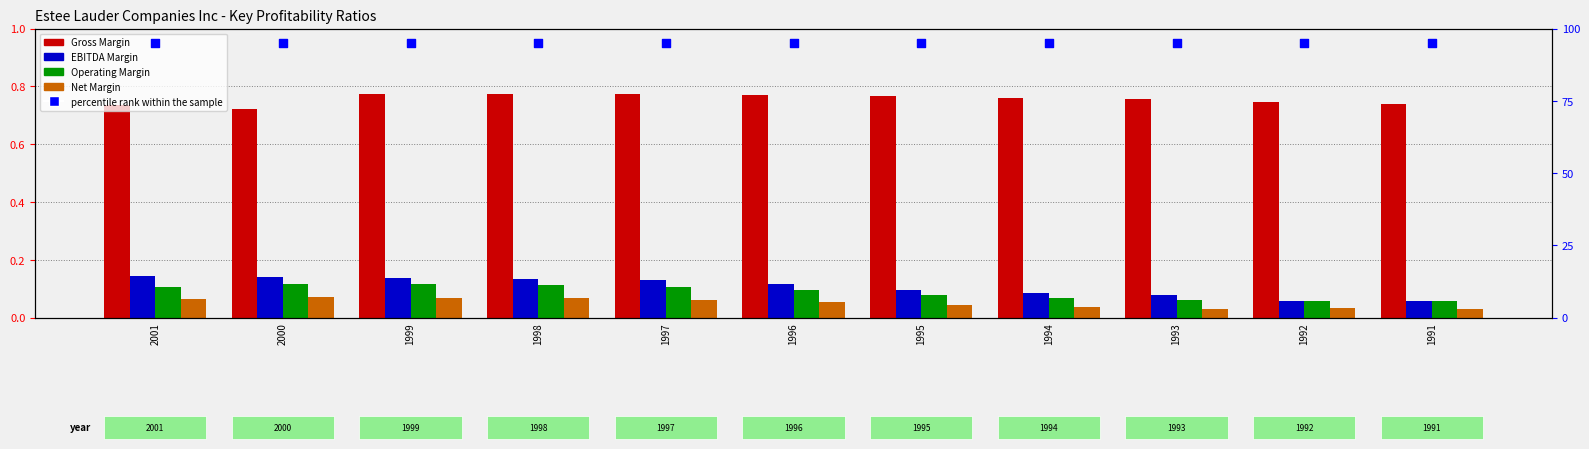

Which series has the widest spread of Y values?

EBITDA Margin